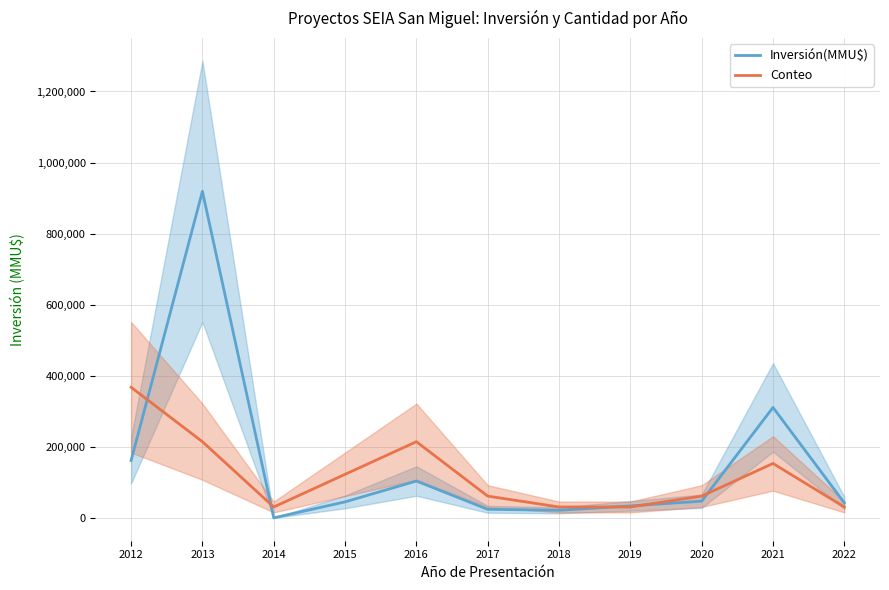

Where is the first local maximum for Inversión(MMU$)?

2013